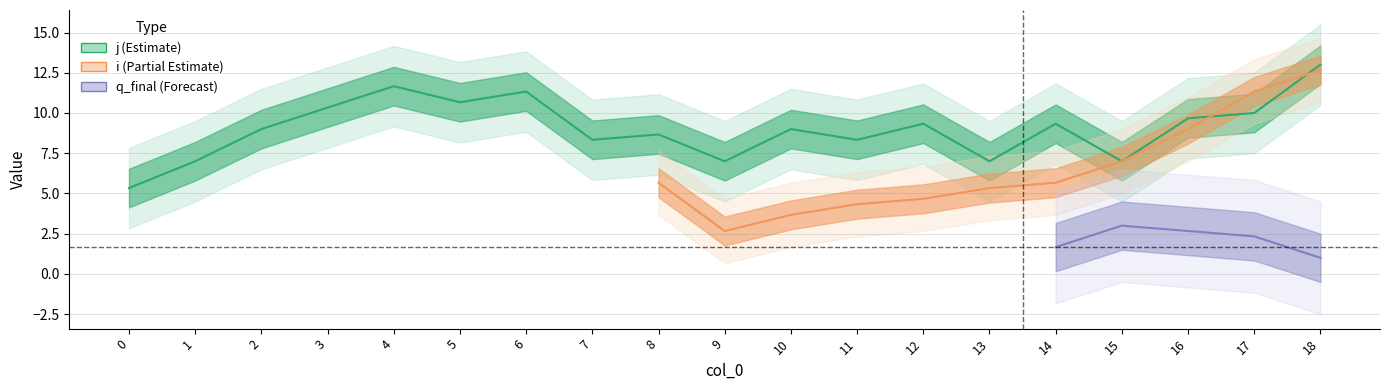

In i, how many points are lower than both neighbors (excluding endpoints)?

1